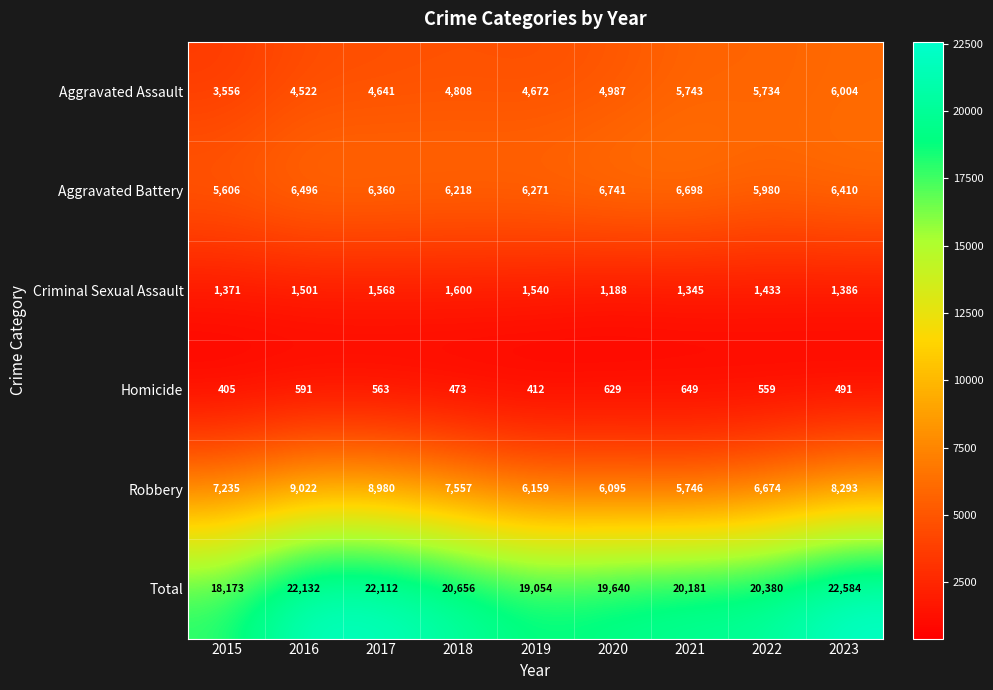

Count the number of categories in the chart.

9